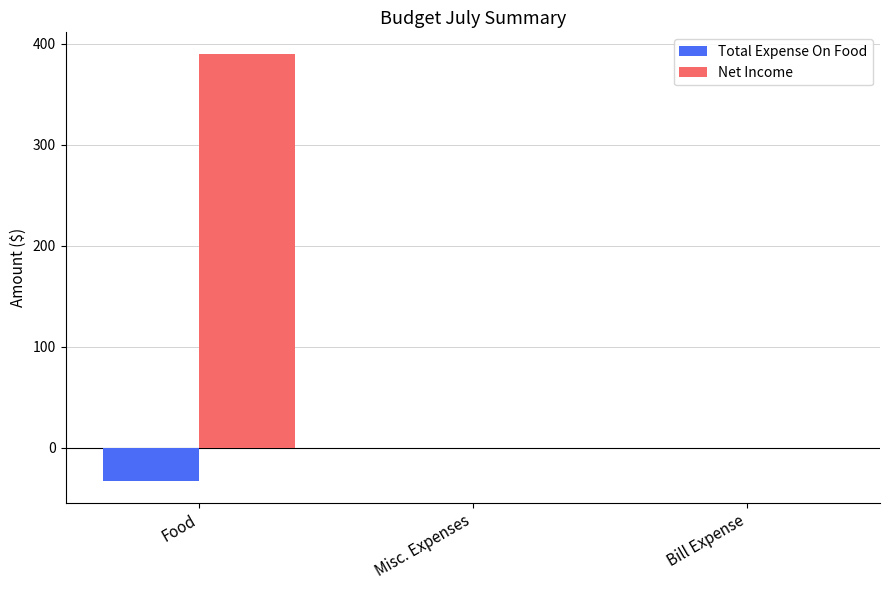

Which series has the largest total across all categories?

Net Income